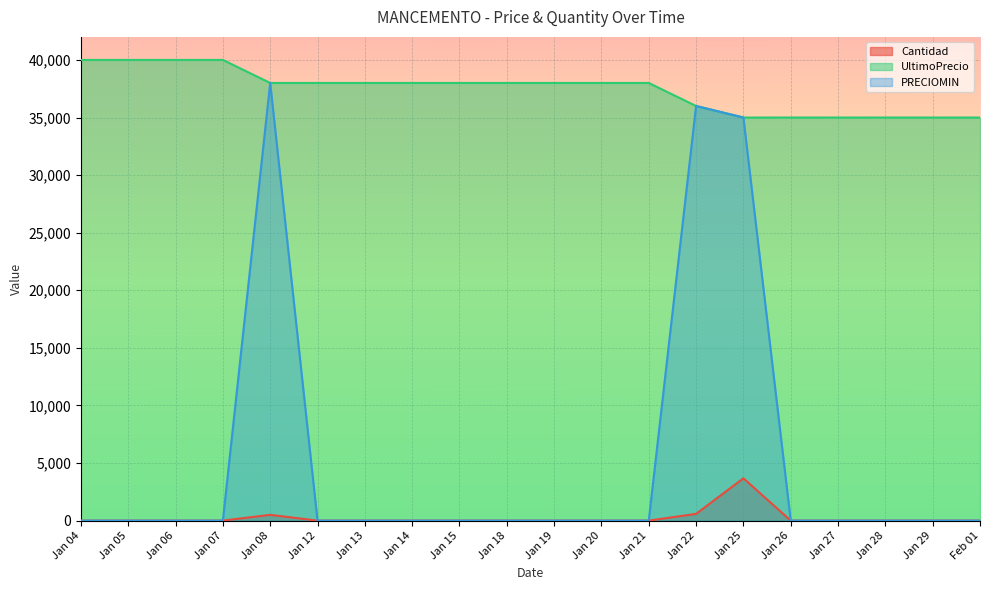

Is the value of PRECIOMIN at Jan 21 greater than the value of Cantidad at Jan 04?

No